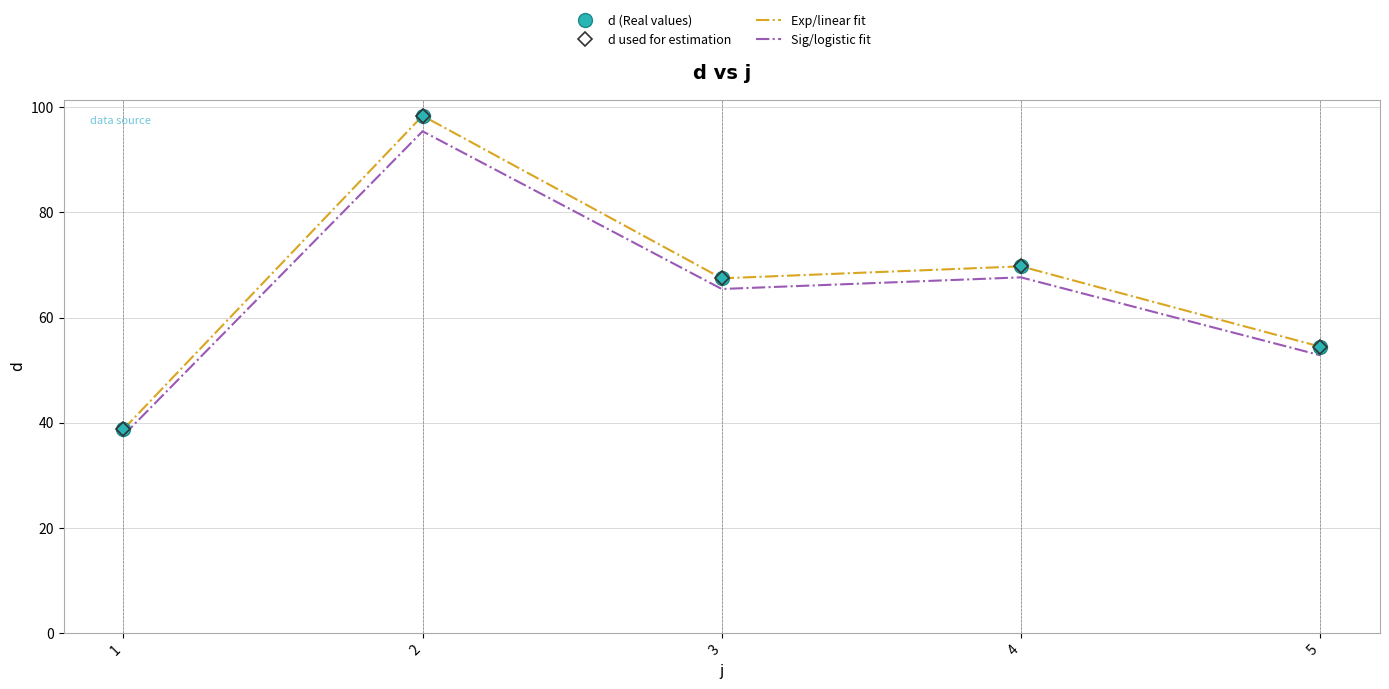

At 5, list the series in order from smallest to largest.

Sig/logistic fit, d (Real values), d used for estimation, Exp/linear fit